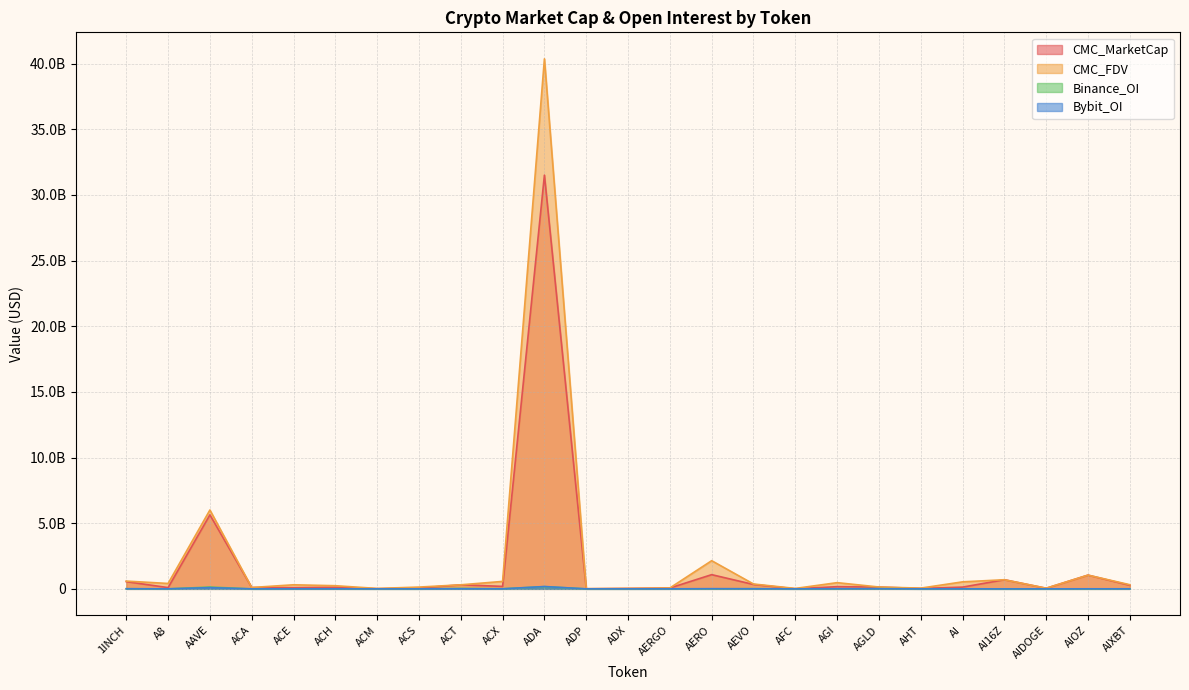

List the series in order of their peak value, highest first.

CMC_FDV, CMC_MarketCap, Bybit_OI, Binance_OI